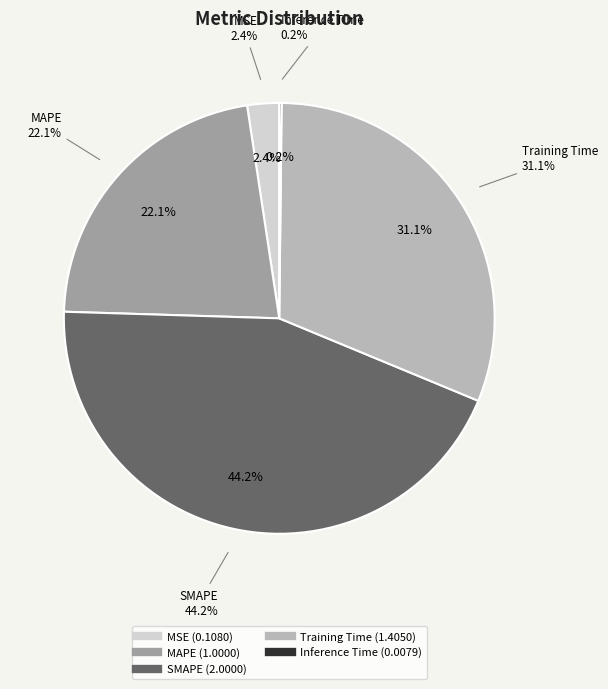

Which slice is the largest?

SMAPE